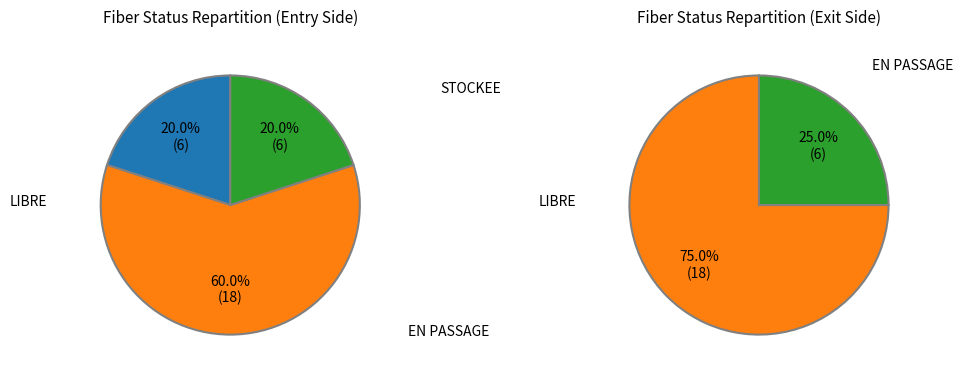

Which slice is the smallest?

STOCKEE